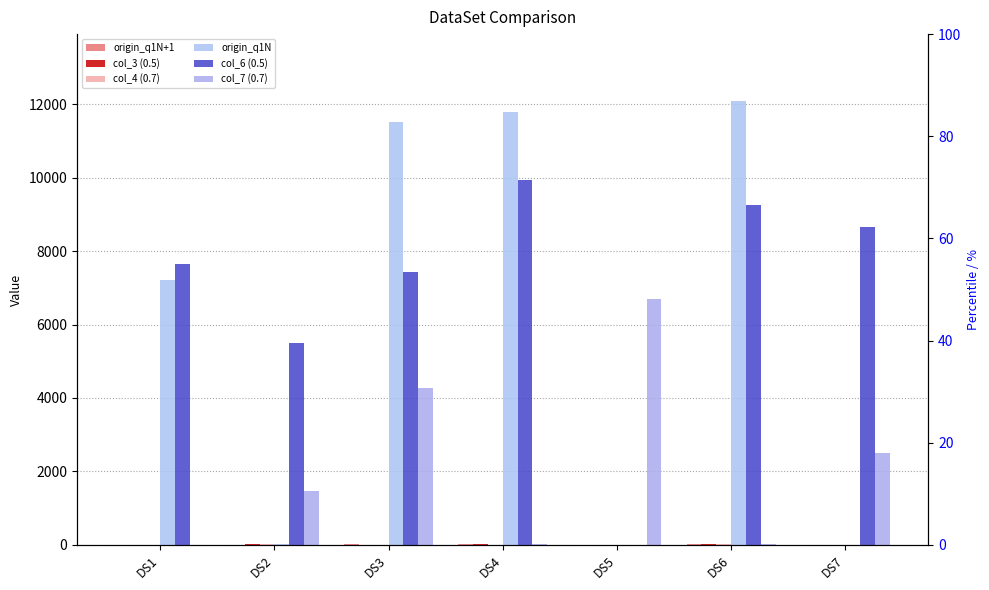

Is it true that origin_q1N equals 30.0 at DS2?

True